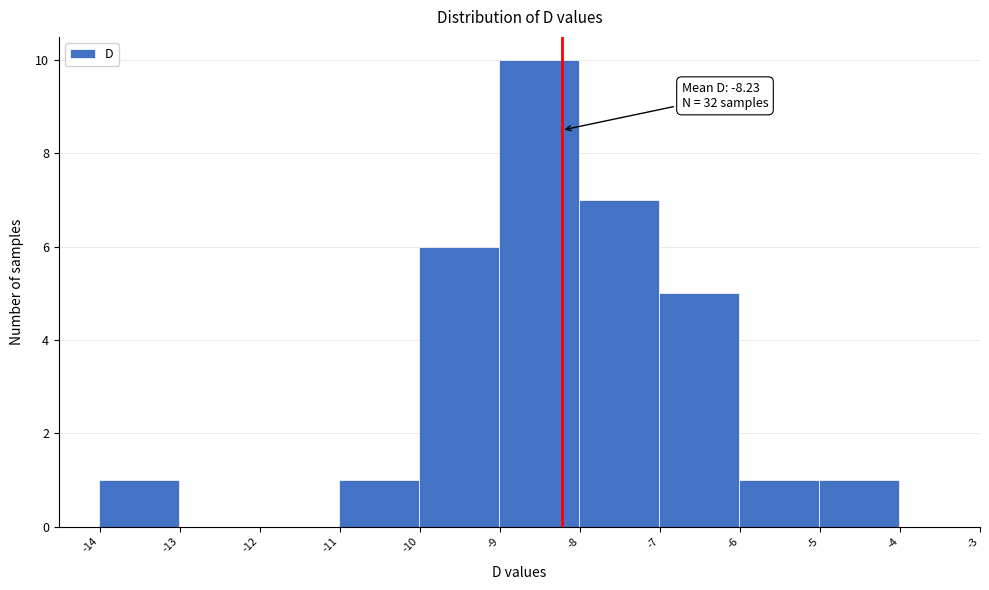

Which range on the x-axis has the tallest bar?

-9.01 to -8.01